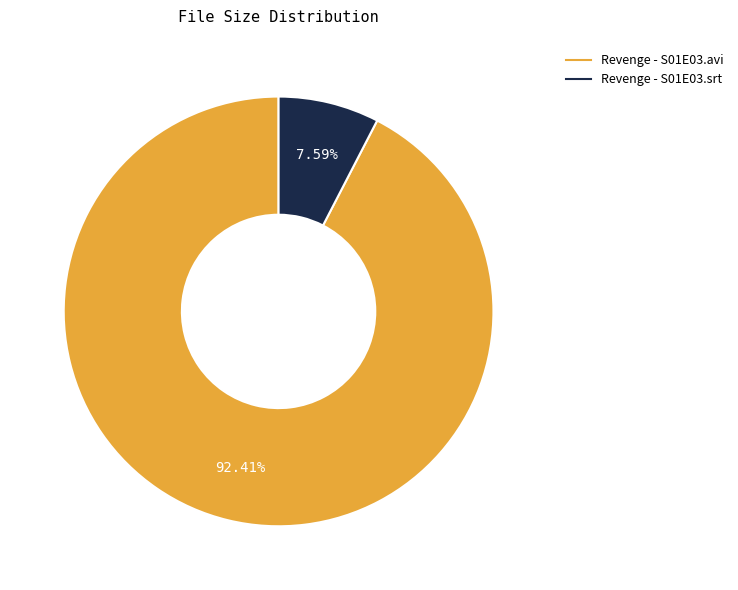

To the nearest percent, what portion does Revenge - S01E03.avi represent?

92%